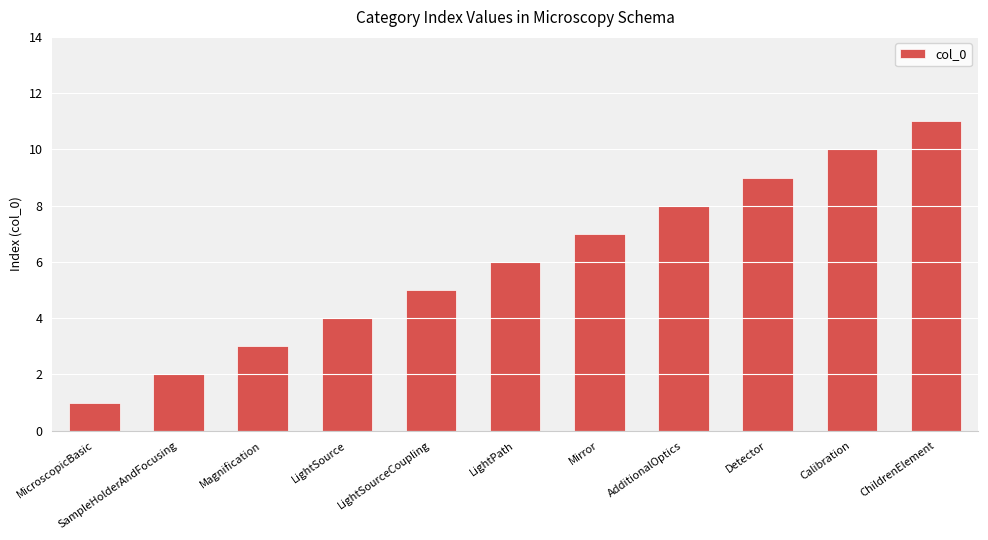

The chart shows a value of 5 at Magnification. True or false?

False